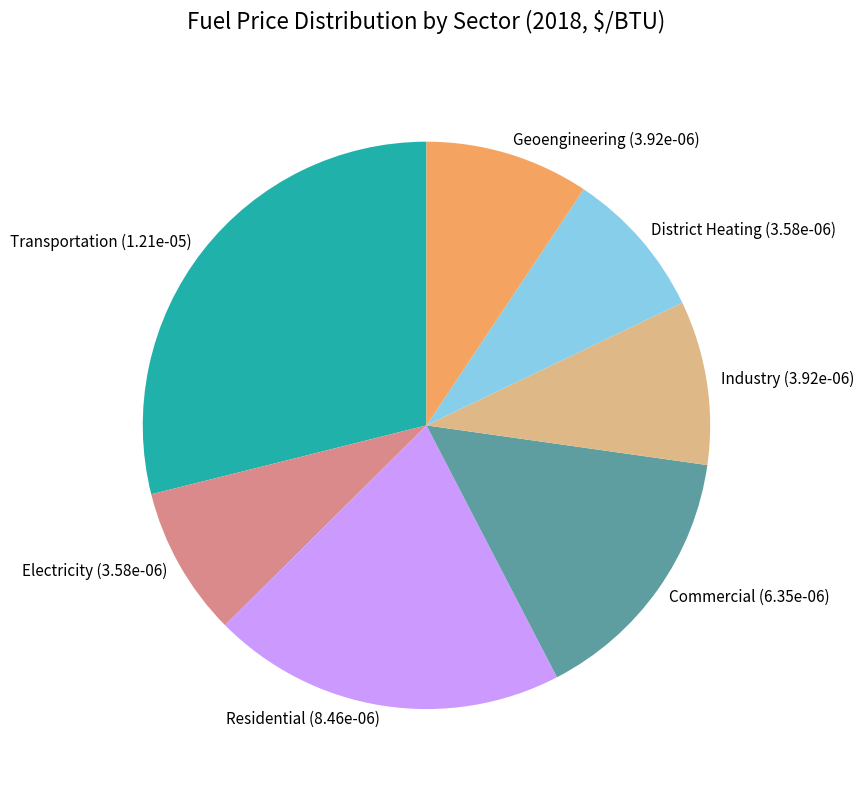

Do Geoengineering and Residential together represent more than half of the pie?

No